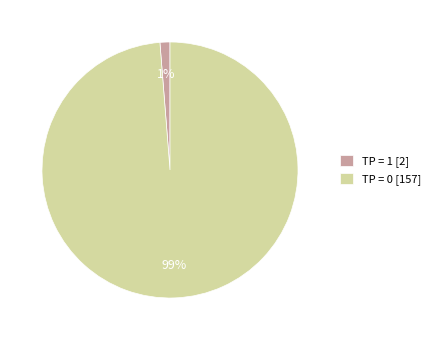

The TP = 1 [2] slice represents 11% of the pie. True or false?

False